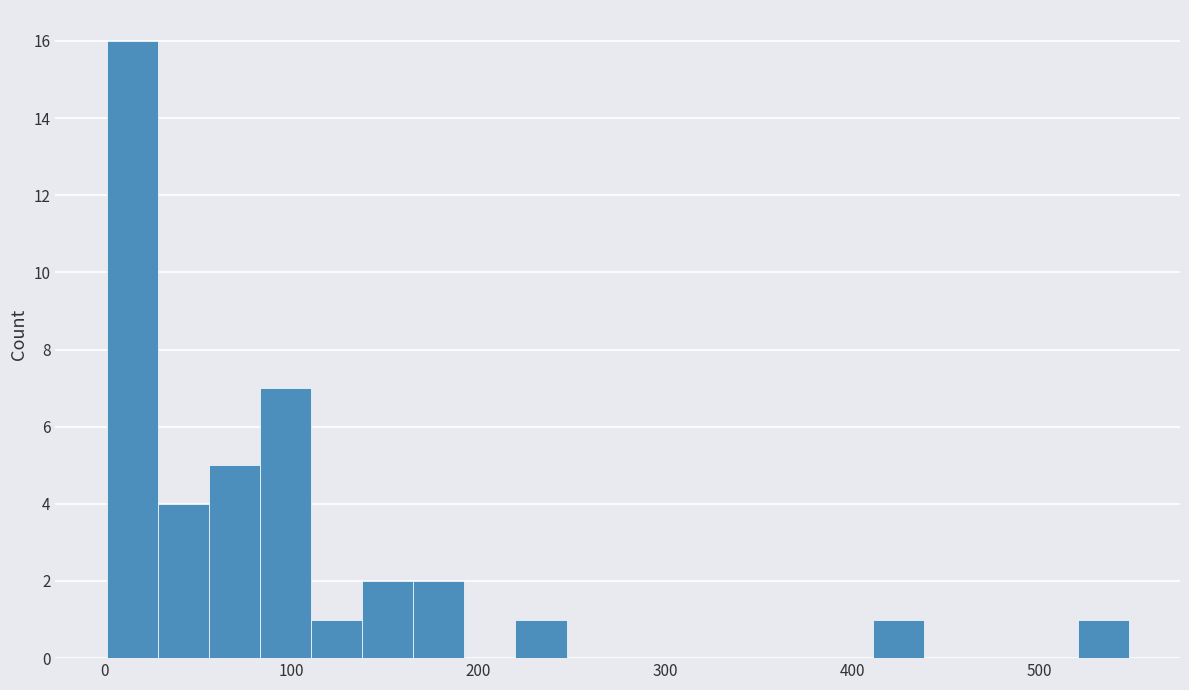

Read against the x-axis, roughly where is the centre of the tallest bar?

10